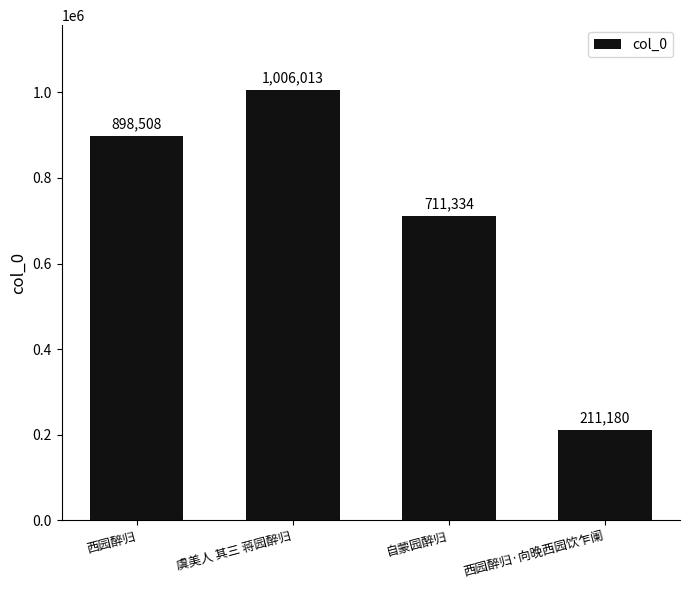

Are the bars horizontal?

No